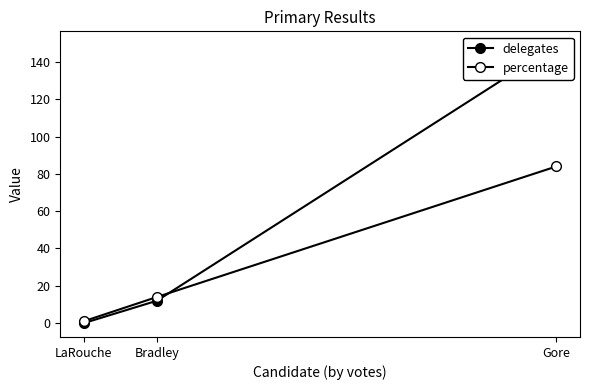

How many percentage values are between 1 and 84?

3